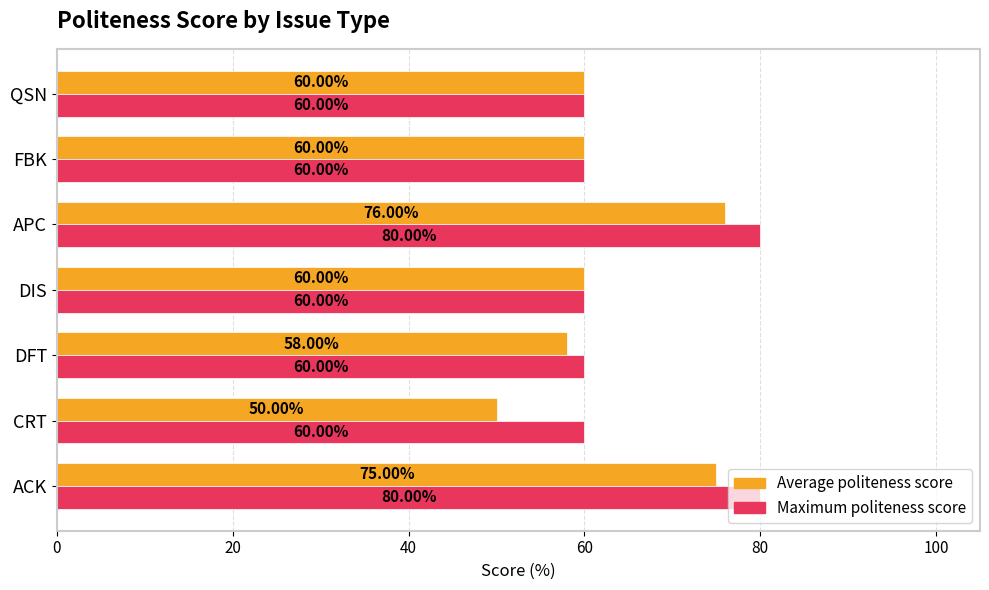

Rank the series by their average value, from highest to lowest.

Maximum politeness score, Average politeness score